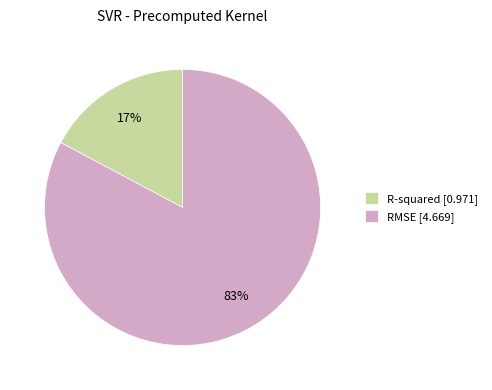

Rank the categories by value from lowest to highest.

R-squared, RMSE